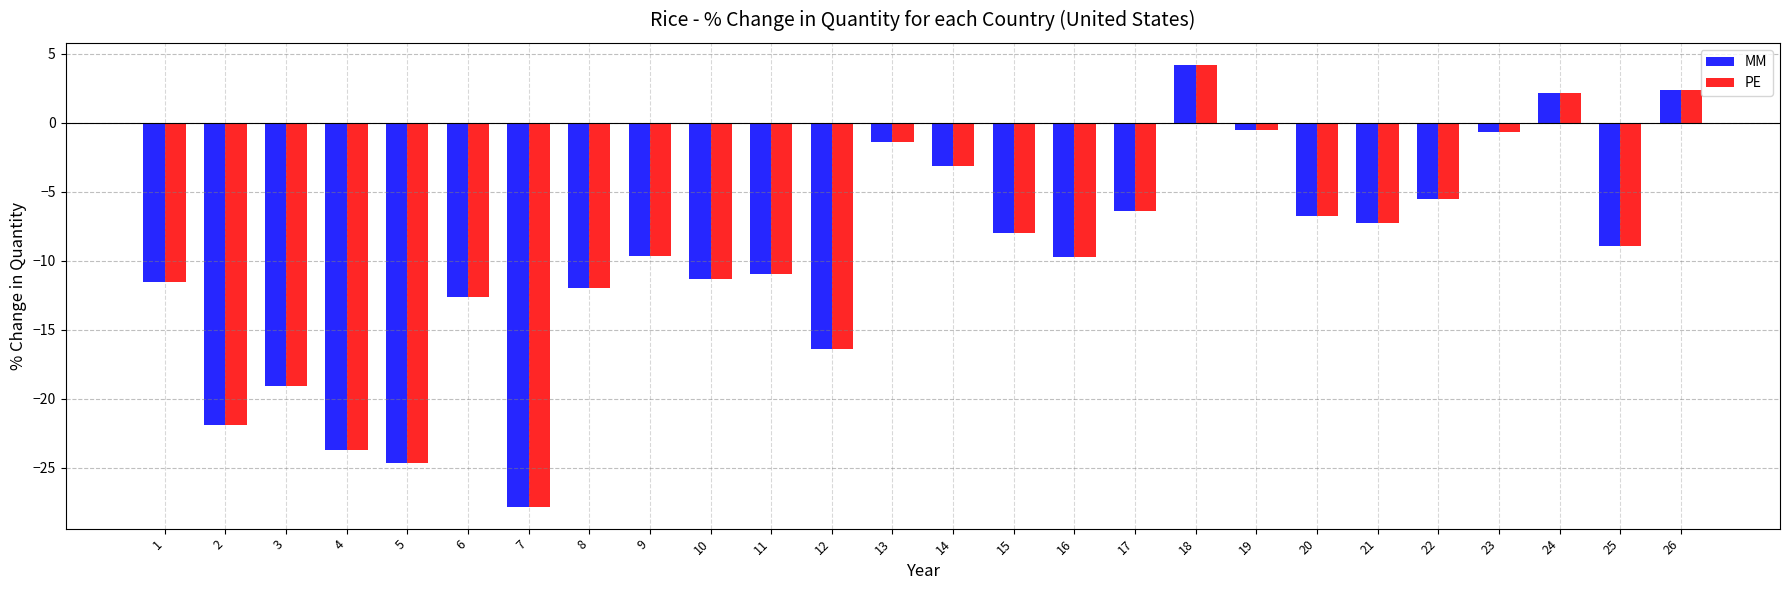

At which label does PE reach its peak?

18